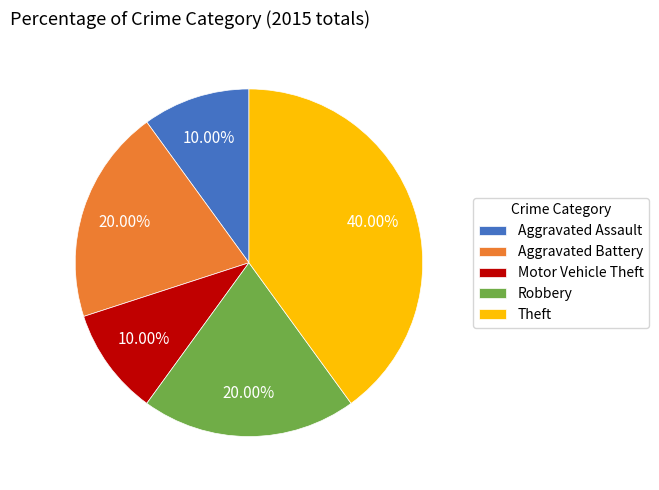

Does Theft represent more than half of the total?

No